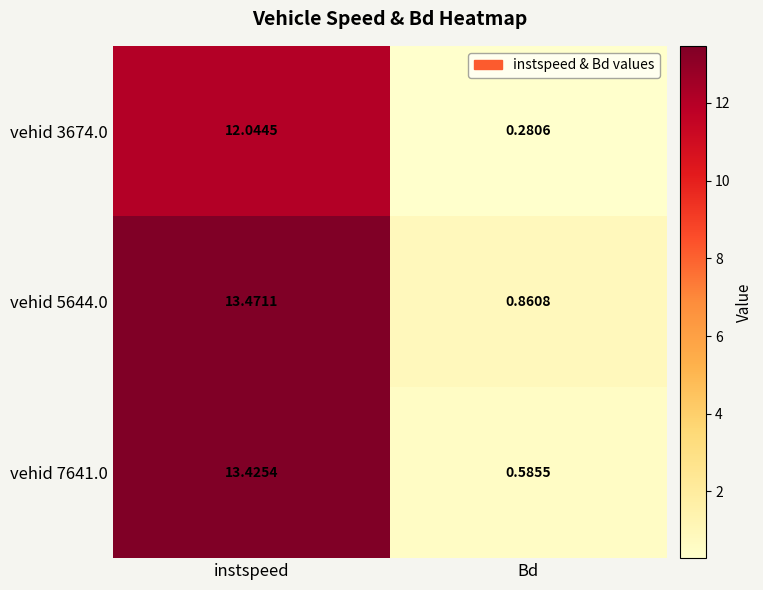

Which label corresponds to the largest value in the chart?

instspeed